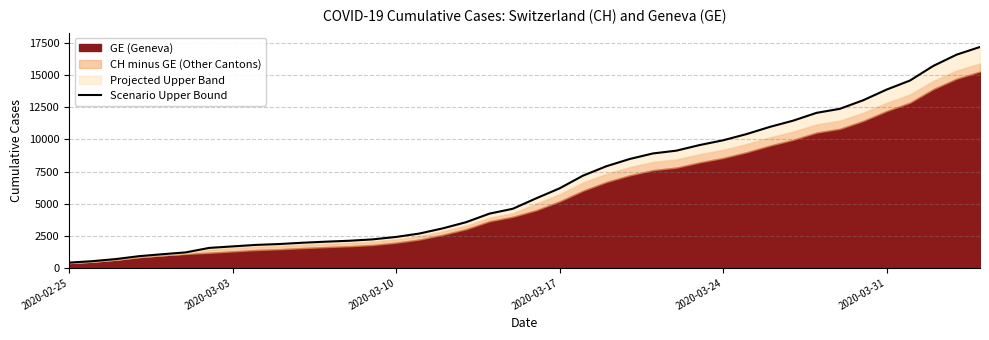

What is the difference between the maximum and minimum values?

16795.1